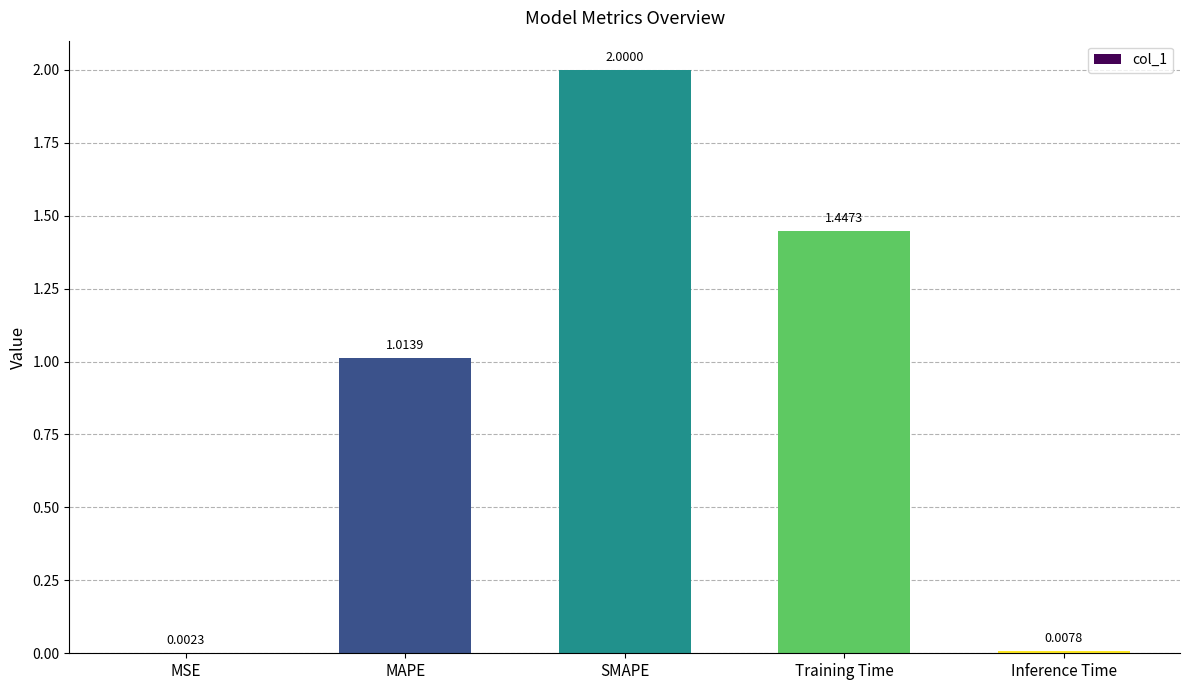

What is the sum of all values?

4.5